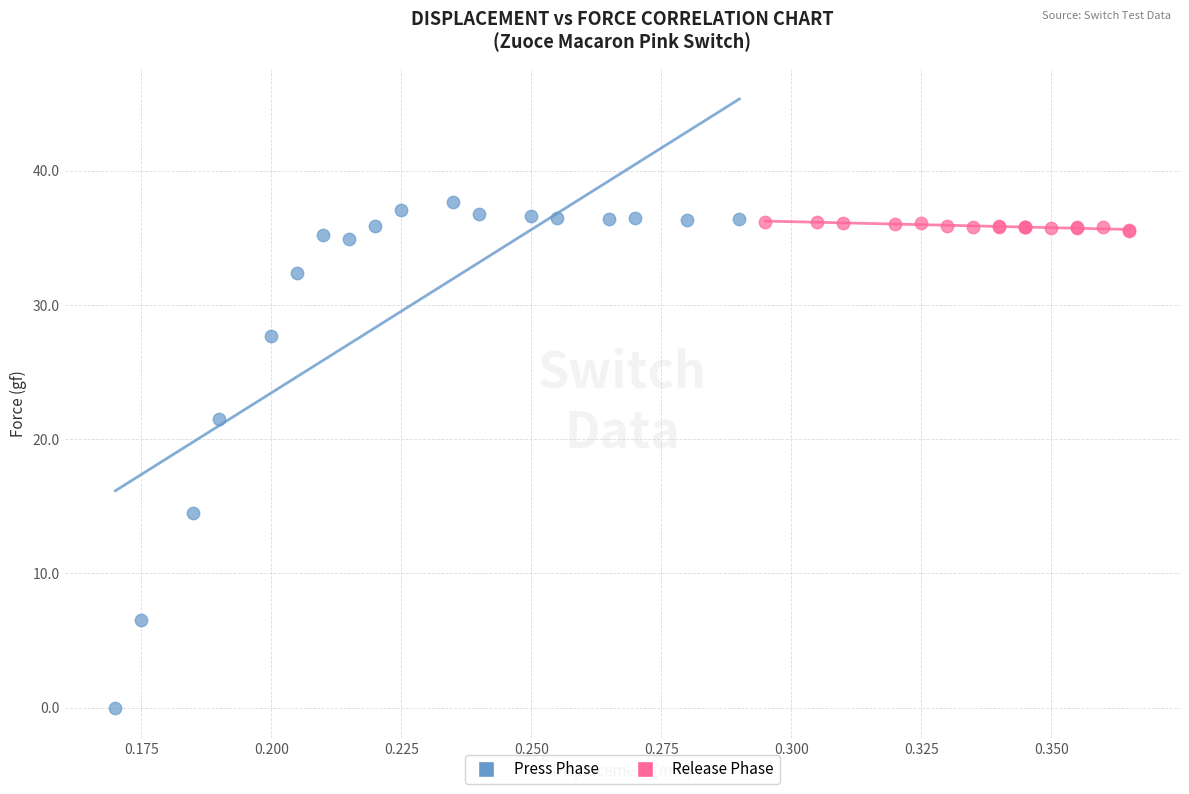

Which series contains the highest Y value?

Press Phase